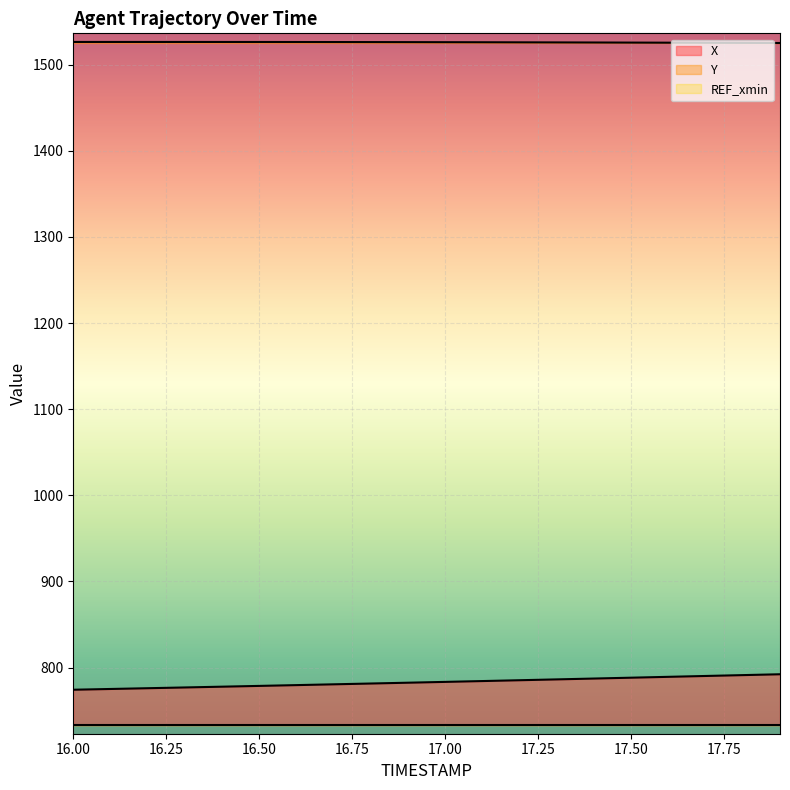

What is the difference between the X values at 17.2 and 16.9?

2.9